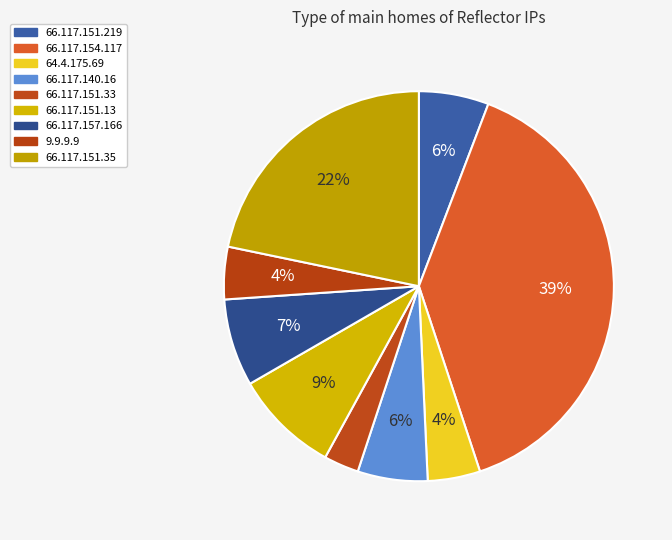

Between 66.117.157.166 and 9.9.9.9, which is larger?

66.117.157.166